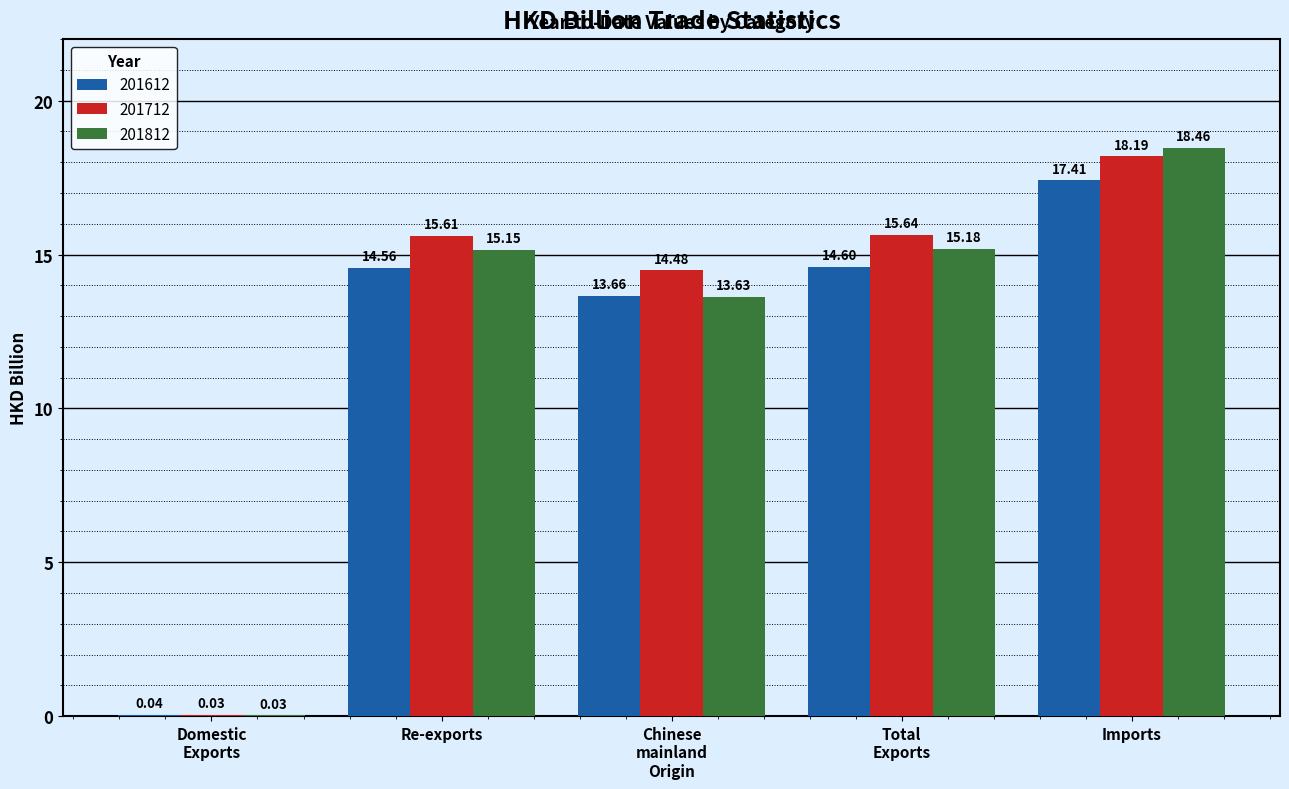

Which series has the largest range (max minus min)?

201812